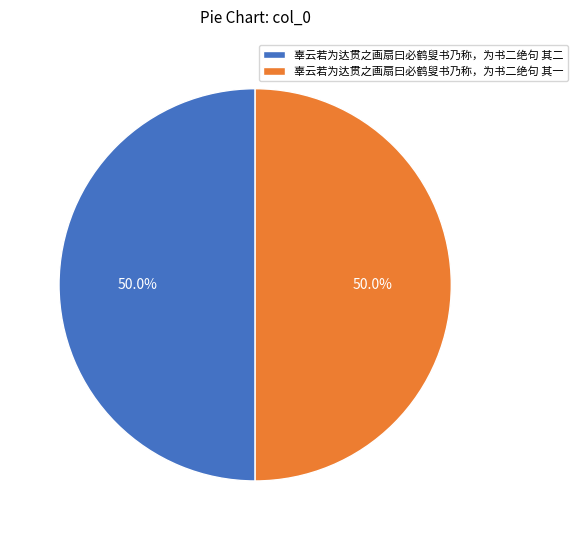

What is the total percentage of 辜云若为达贯之画扇曰必鹤叟书乃称，为书二绝句 其二 and 辜云若为达贯之画扇曰必鹤叟书乃称，为书二绝句 其一?

100.0%